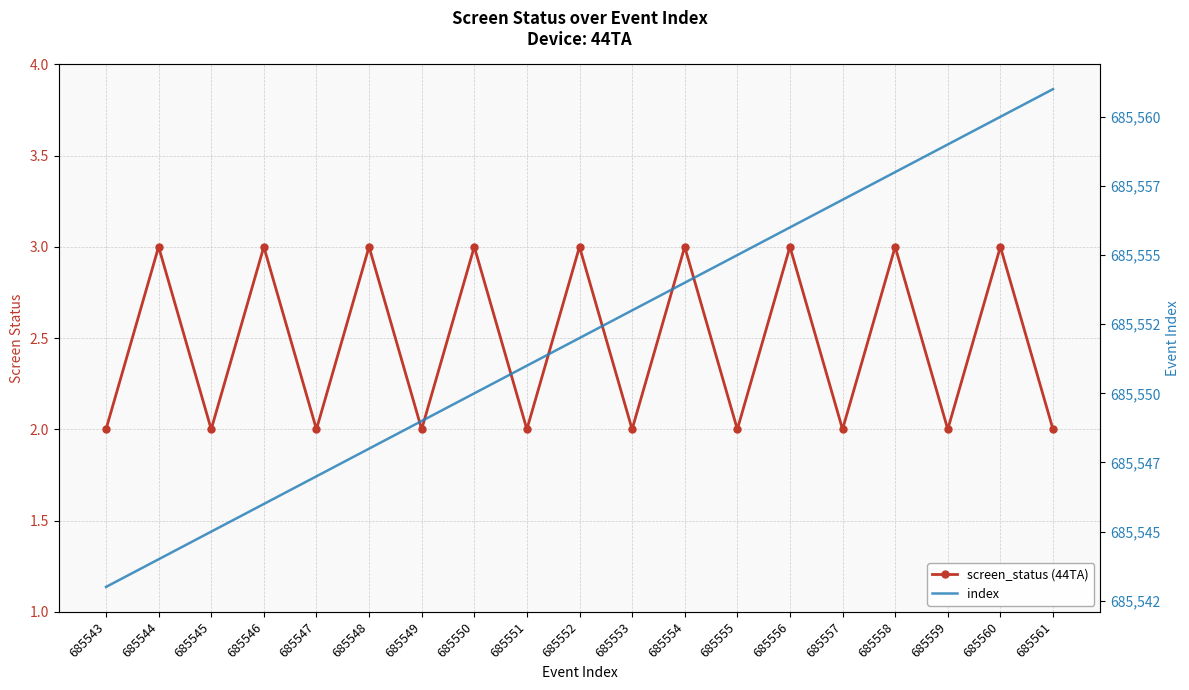

True or false: screen_status (44TA) has a value of 4 at 685544.

False